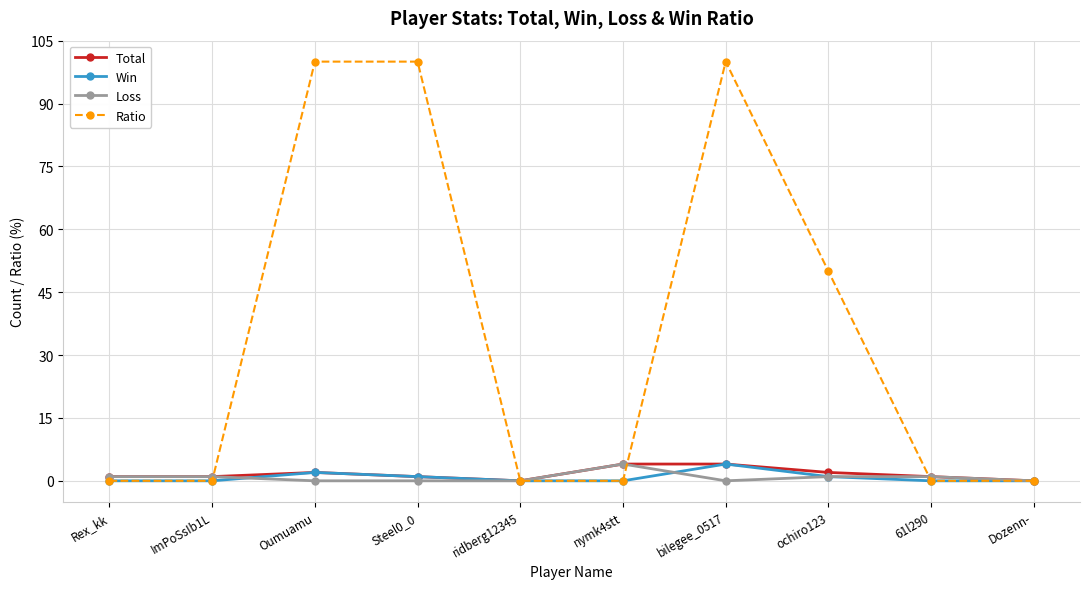

Is the value of Total at bilegee_0517 greater than the value of Loss at Oumuamu?

Yes